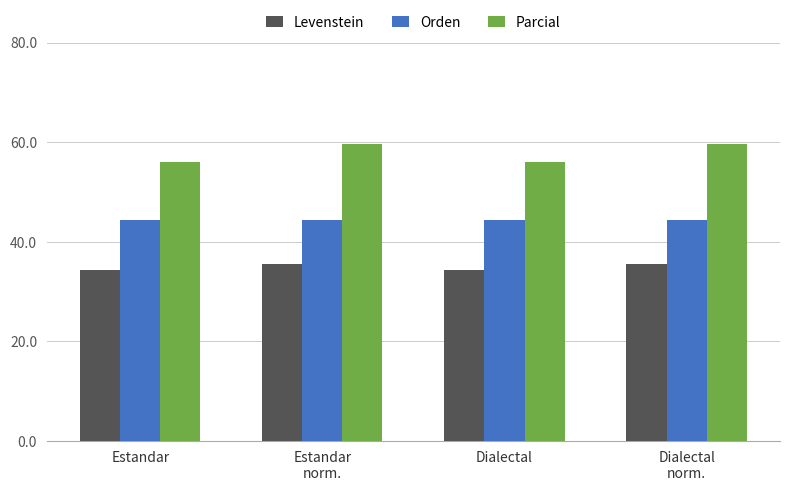

Rank the series by their average value, from lowest to highest.

Levenstein, Orden, Parcial